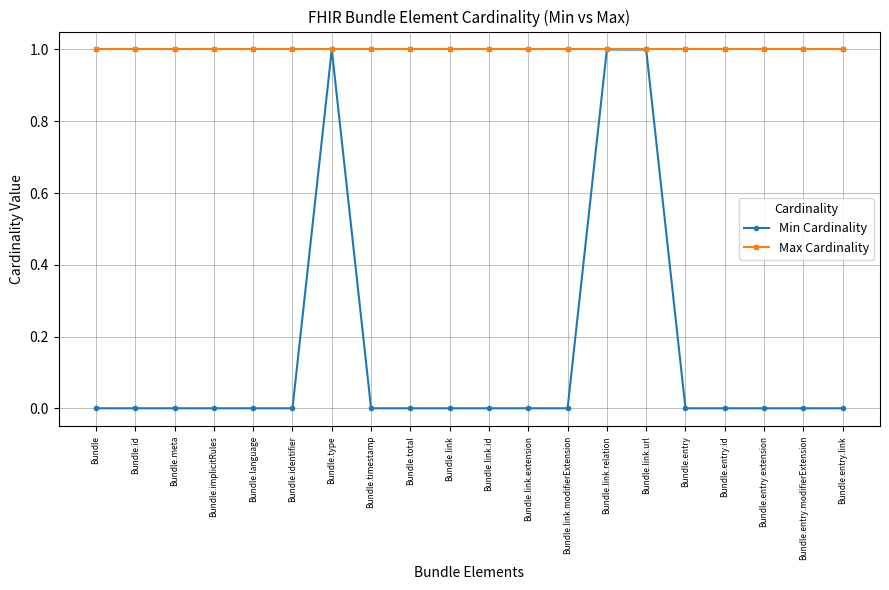

The value of Max Cardinality at Bundle.link is 1. True or false?

True